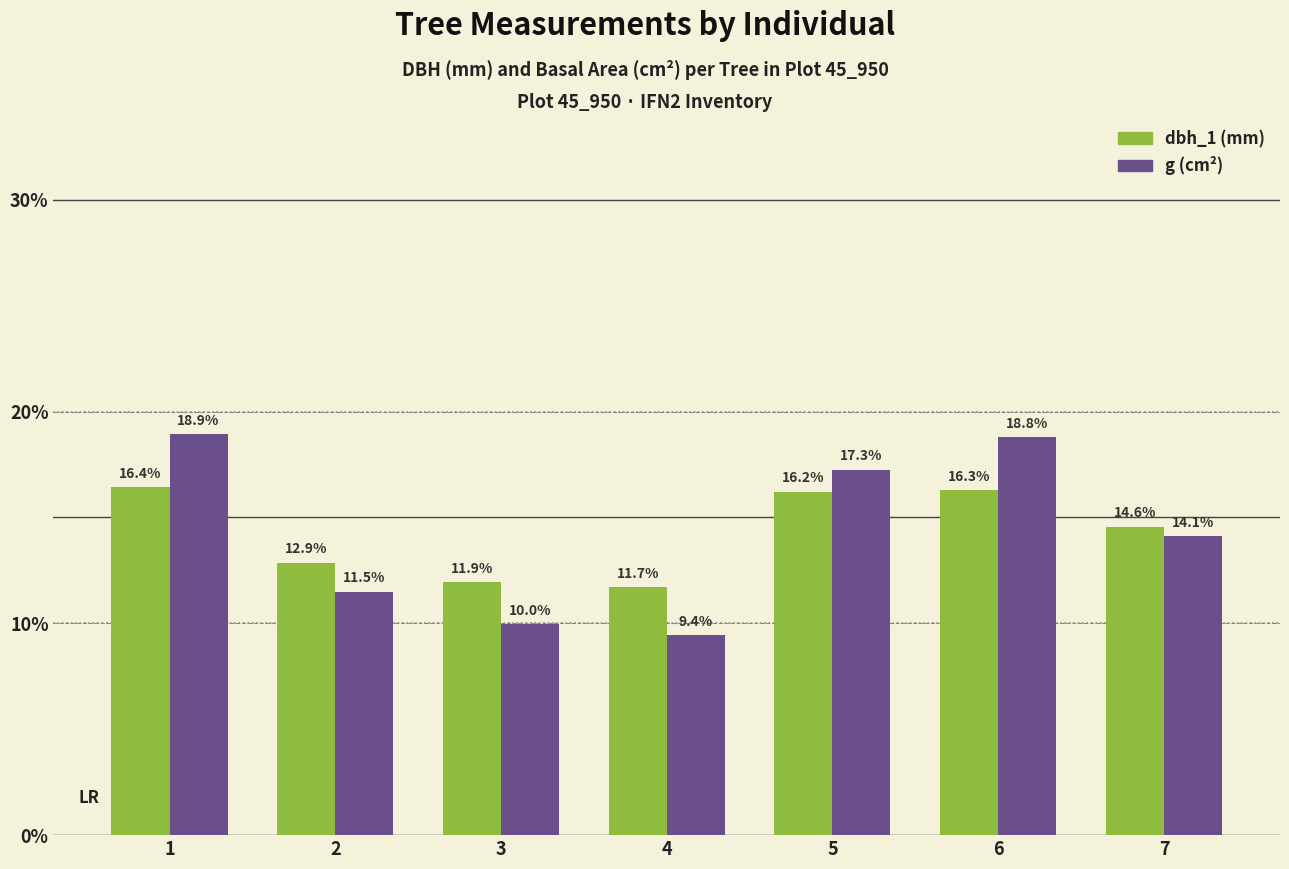

How many bars are there in each group?

2